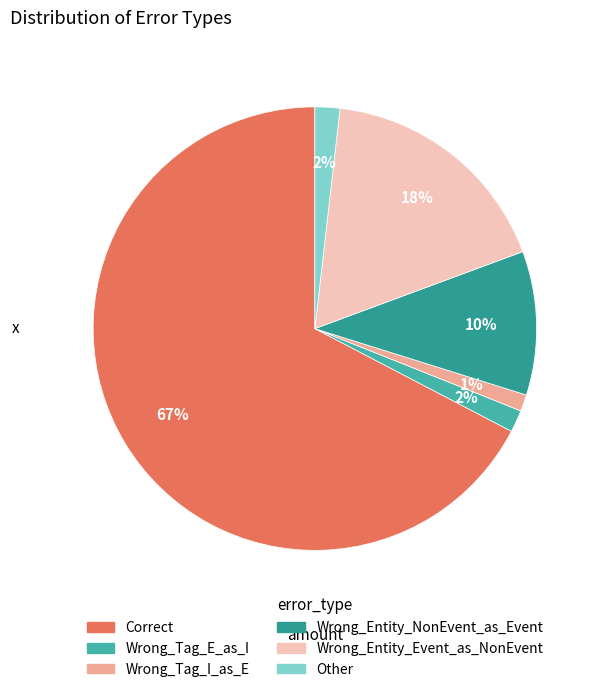

Rank the categories by value from highest to lowest.

Correct, Wrong_Entity_Event_as_NonEvent, Wrong_Entity_NonEvent_as_Event, Other, Wrong_Tag_E_as_I, Wrong_Tag_I_as_E